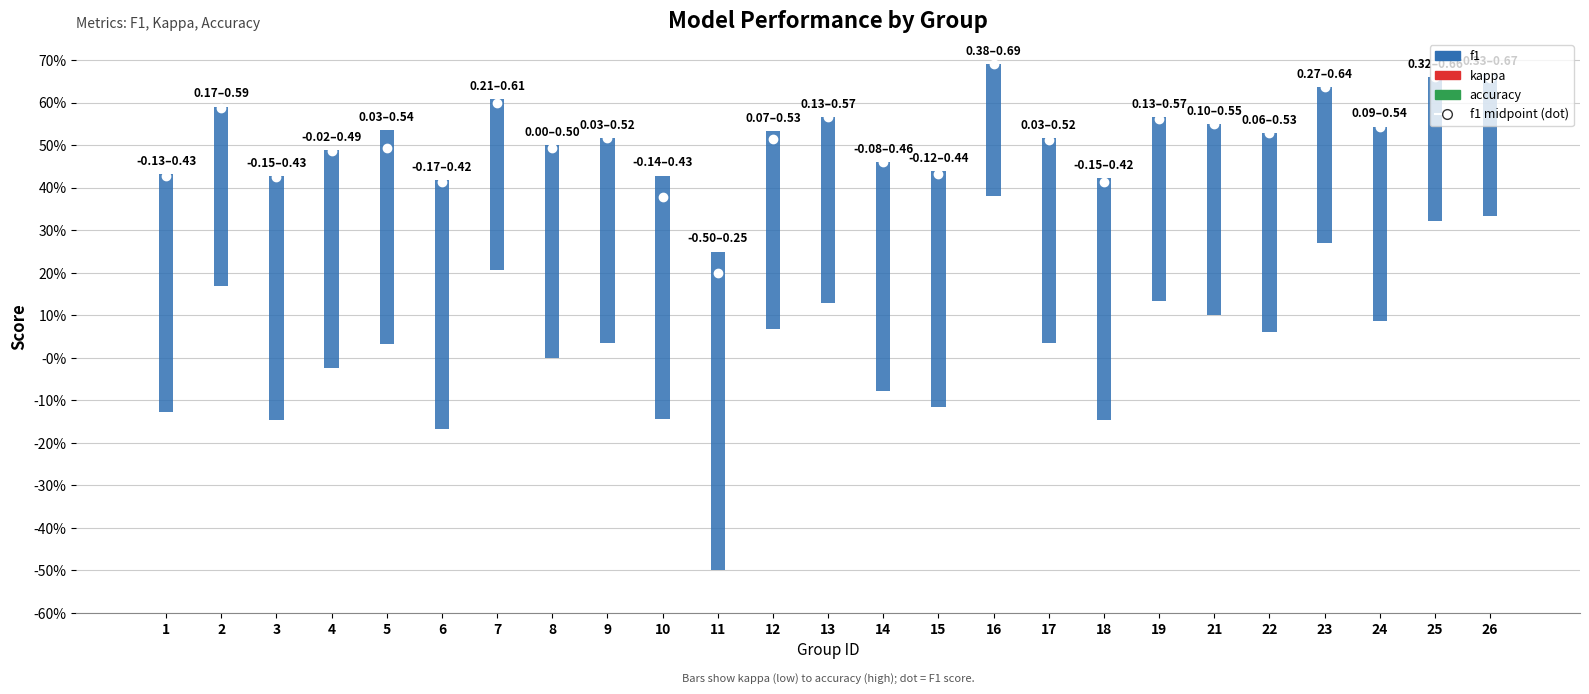

At how many categories does at least one series exceed 0?

25